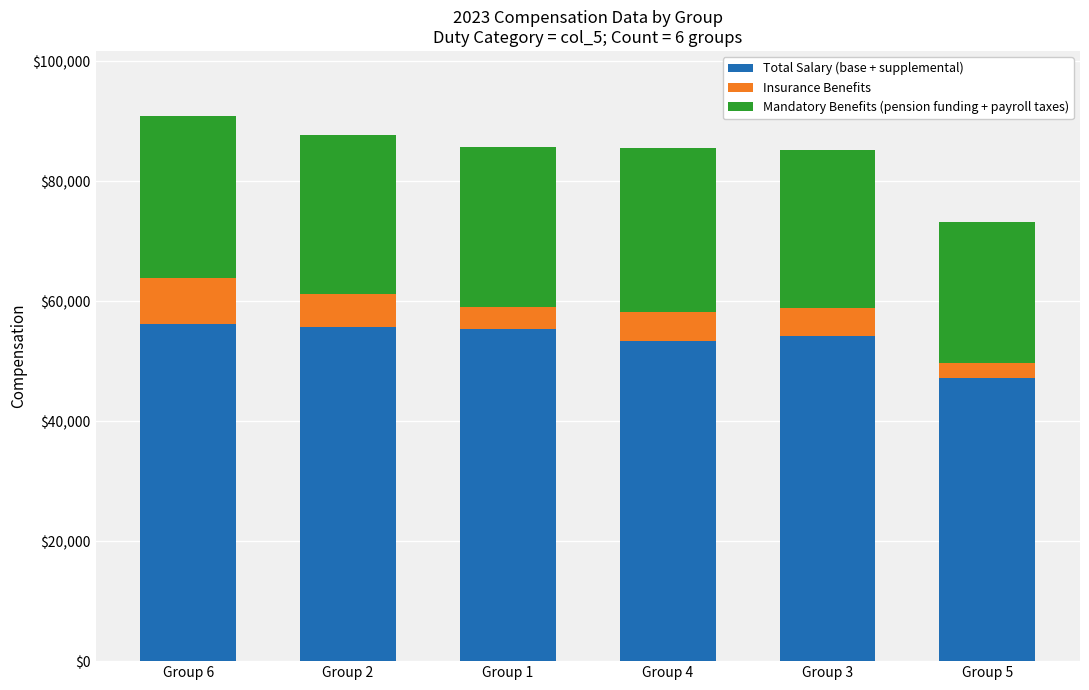

What is the sum of all Total Salary (base + supplemental) values?

322030.8